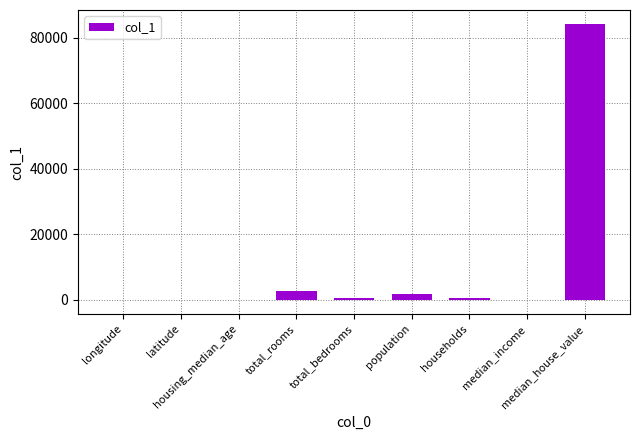

How many distinct data groups are displayed?

1